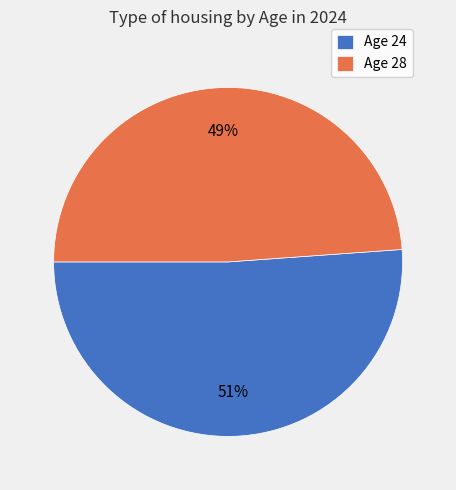

To the nearest percent, what is the difference between the largest and smallest slice percentages?

2%